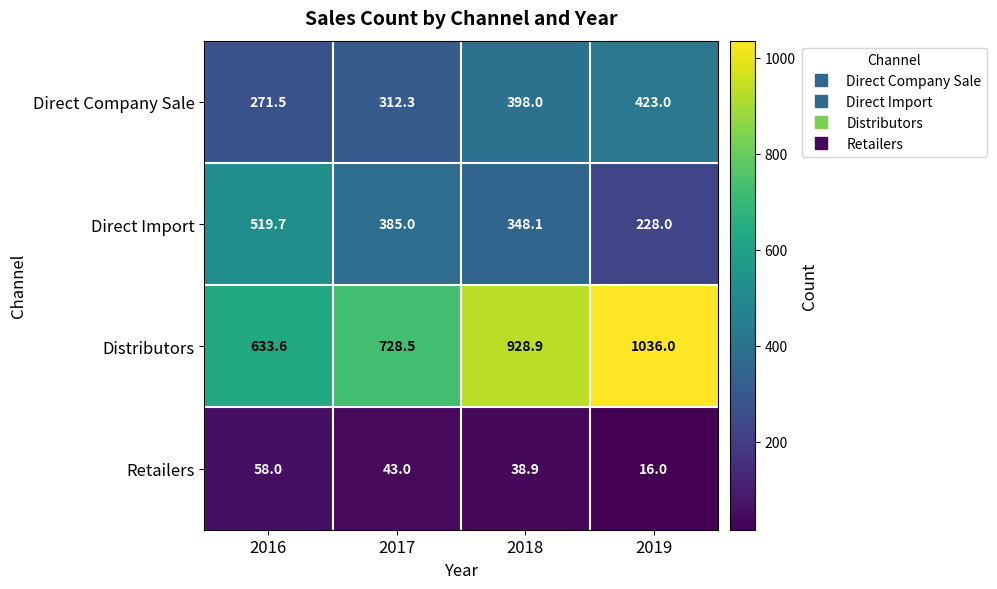

Reading right to left, what are all the values shown in this chart?

Direct Company Sale: 2019=423.0	2018=398.0	2017=312.3	2016=271.5
Direct Import: 2019=228.0	2018=348.1	2017=385.0	2016=519.7
Distributors: 2019=1036.0	2018=928.9	2017=728.5	2016=633.6
Retailers: 2019=16.0	2018=38.9	2017=43.0	2016=58.0